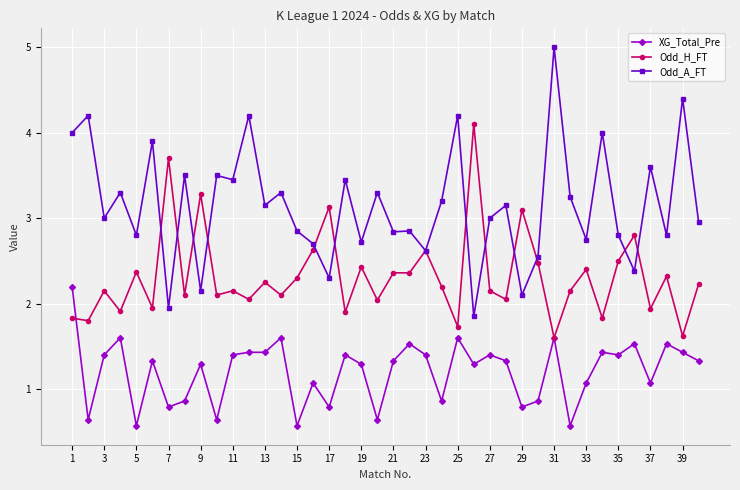

Which series has the widest spread of values?

Odd_A_FT